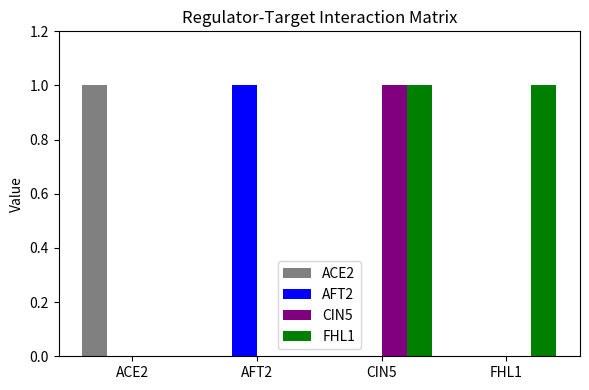

How many groups of bars are there?

4